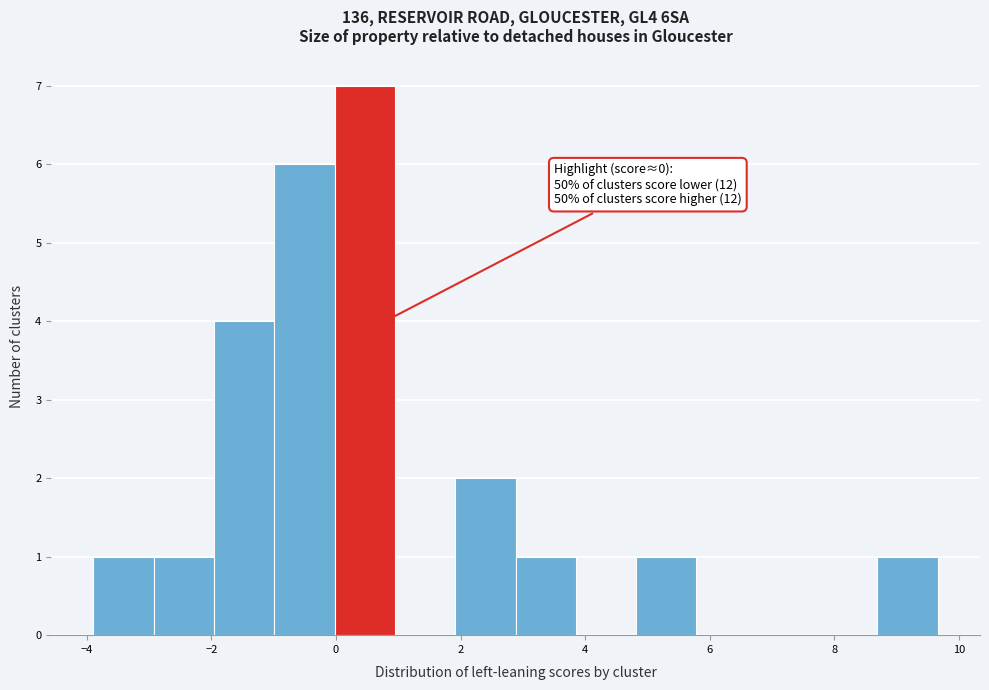

Which range on the x-axis has the tallest bar?

0.0 to 1.0